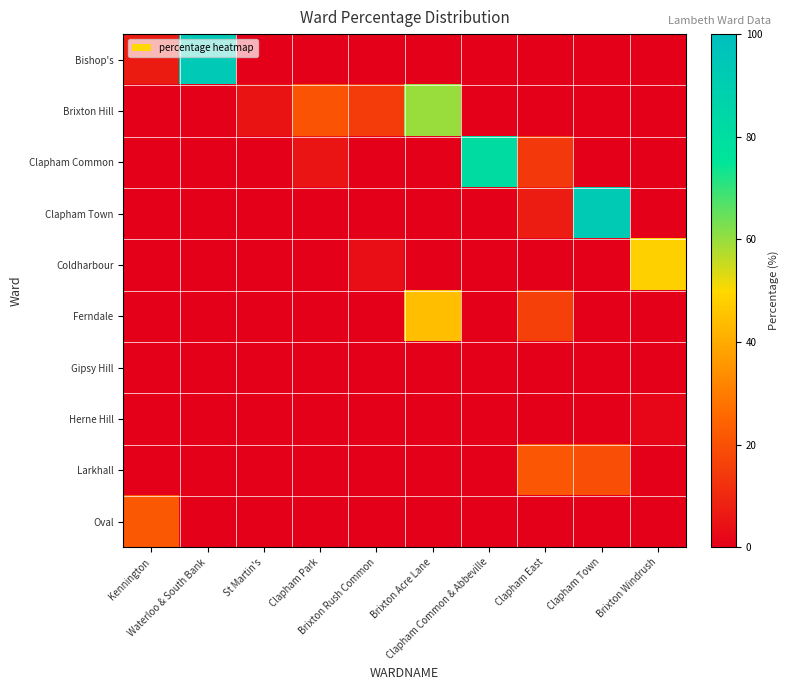

Which series has the largest range (max minus min)?

Bishop's